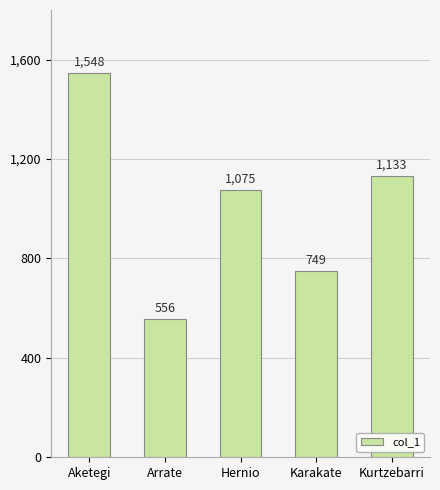

How many series are shown in this chart?

1